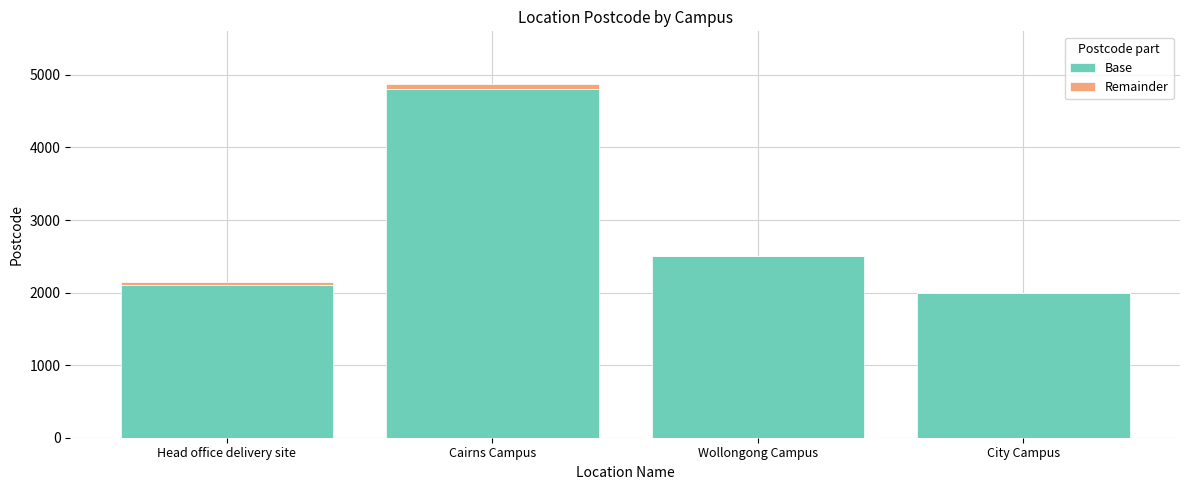

At which category is the sum across all series the highest?

Cairns Campus